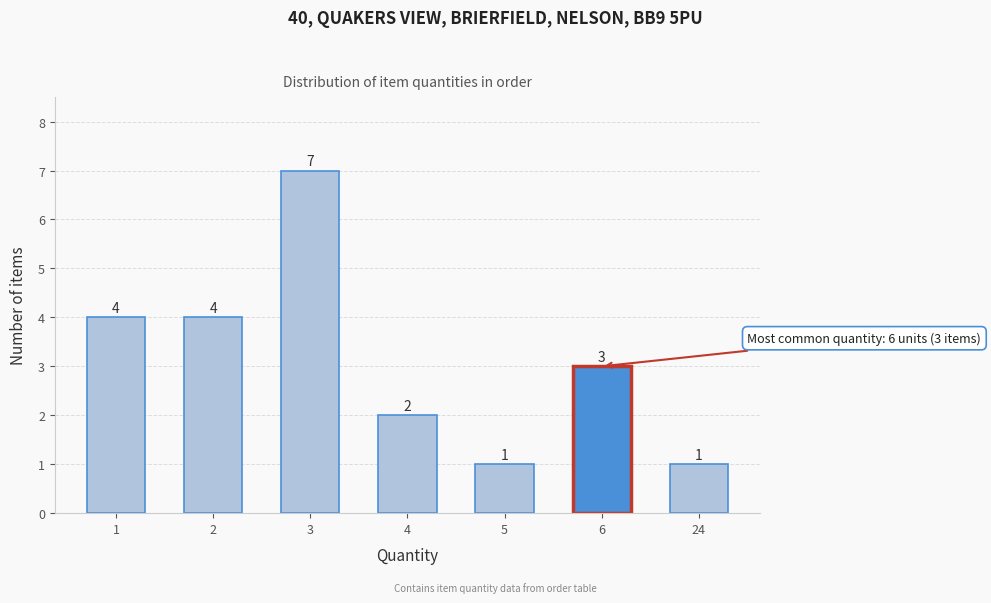

Reading left to right, extract all data points from this chart.

1=4	2=4	3=7	4=2	5=1	6=3	24=1